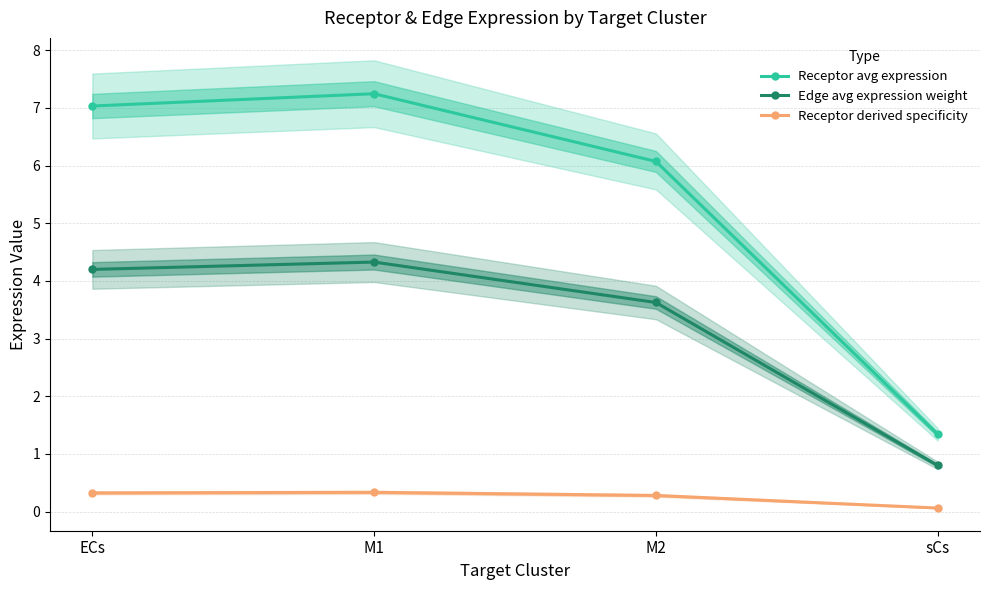

What is the value of the Receptor derived specificity point at the 2nd from the left?

0.3